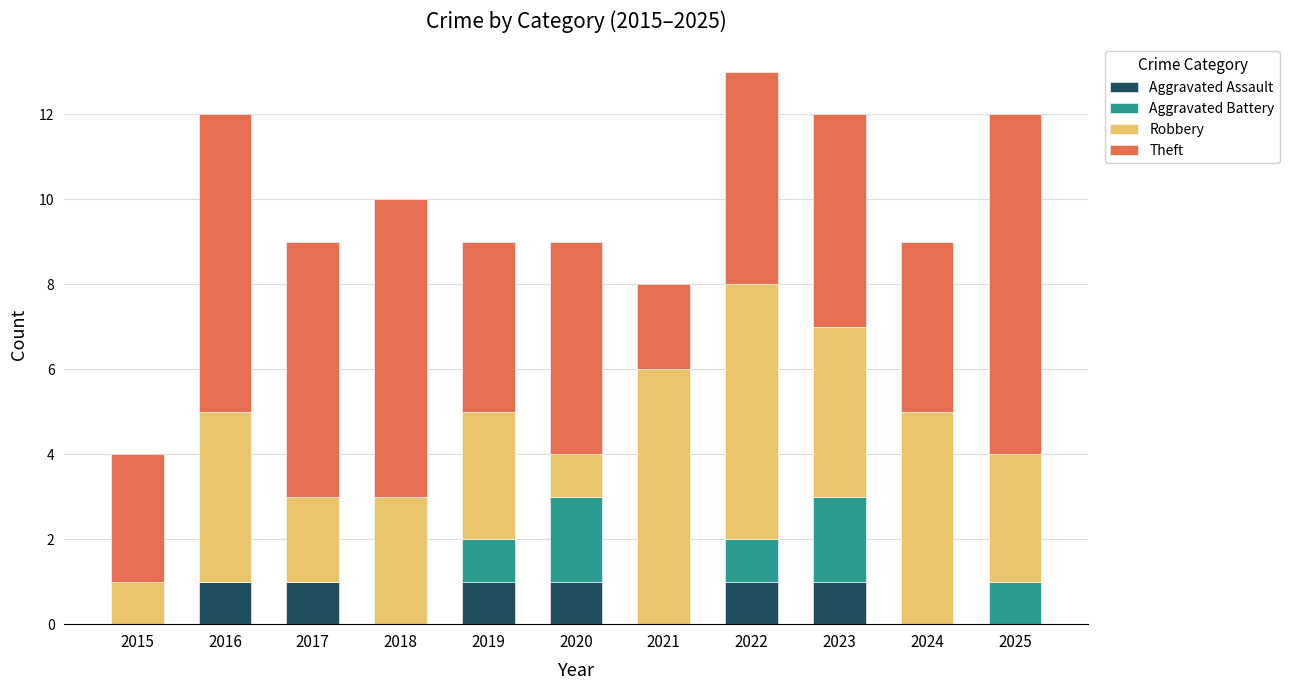

What is the total value across all series at 2021?

8